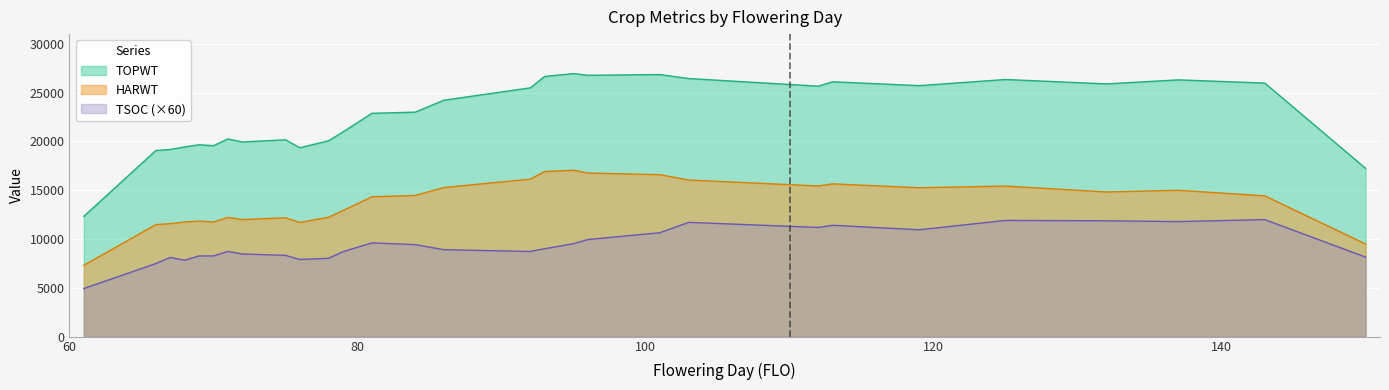

At which label is HARWT closest to 13681?

79